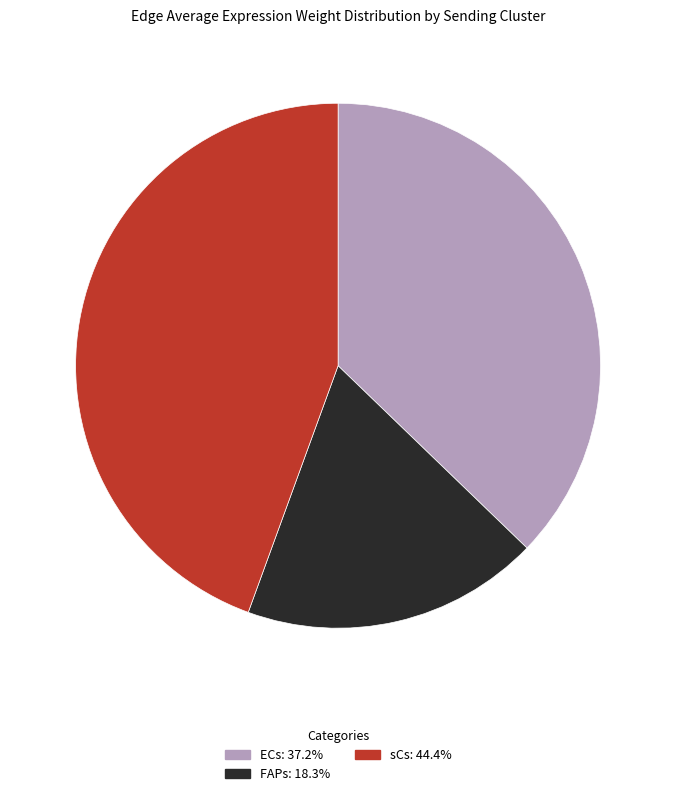

Is FAPs the majority of the pie?

No